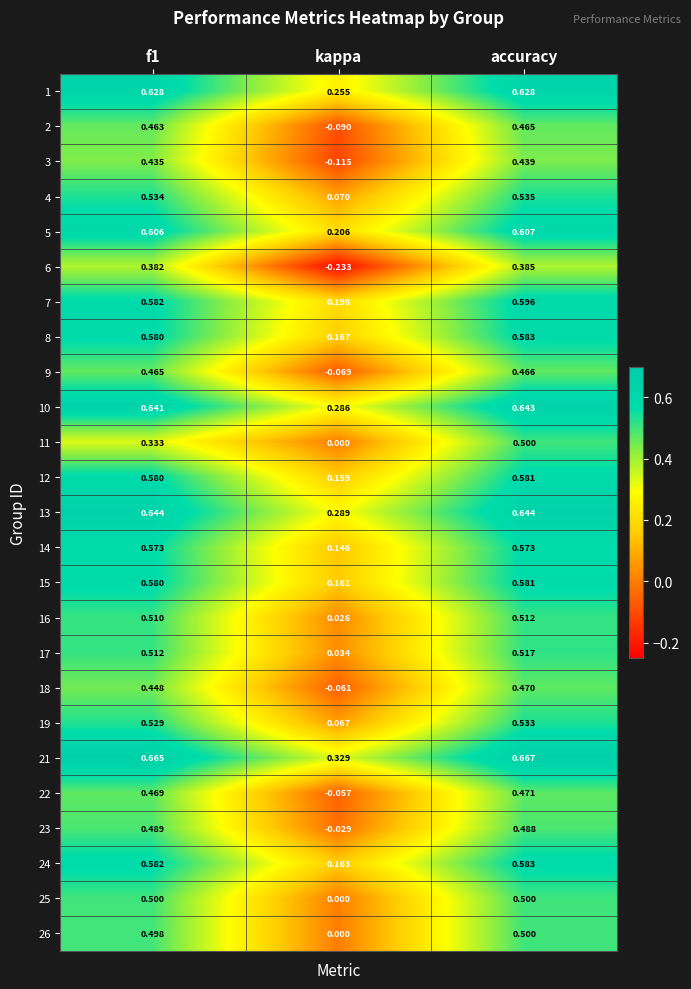

Which category has the lowest value in the 24 series?

kappa